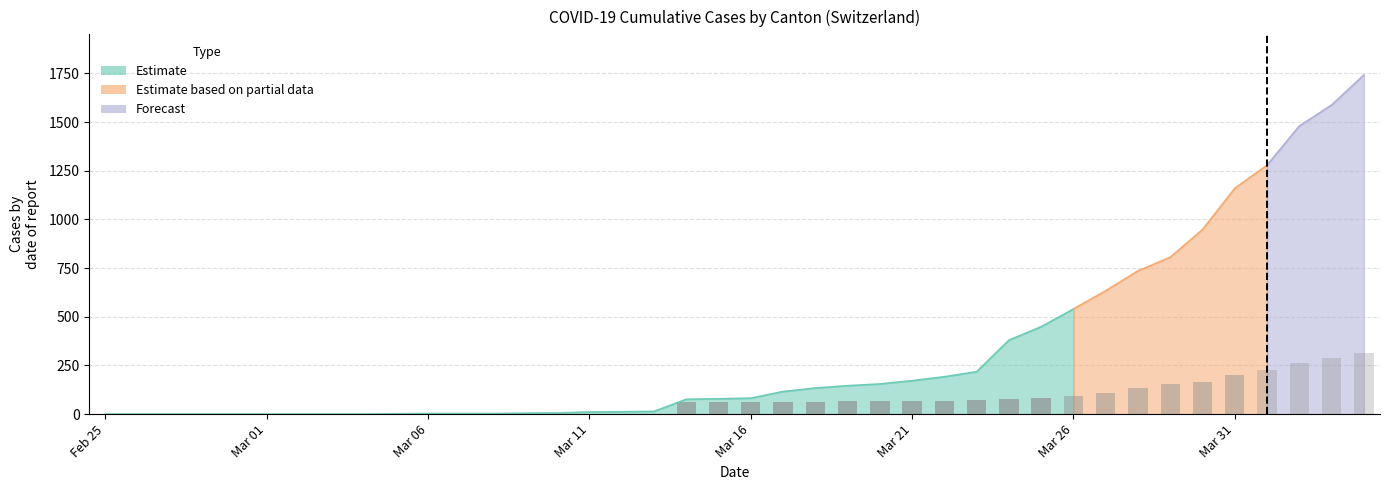

True or false: the data shows 0 at 11.

True